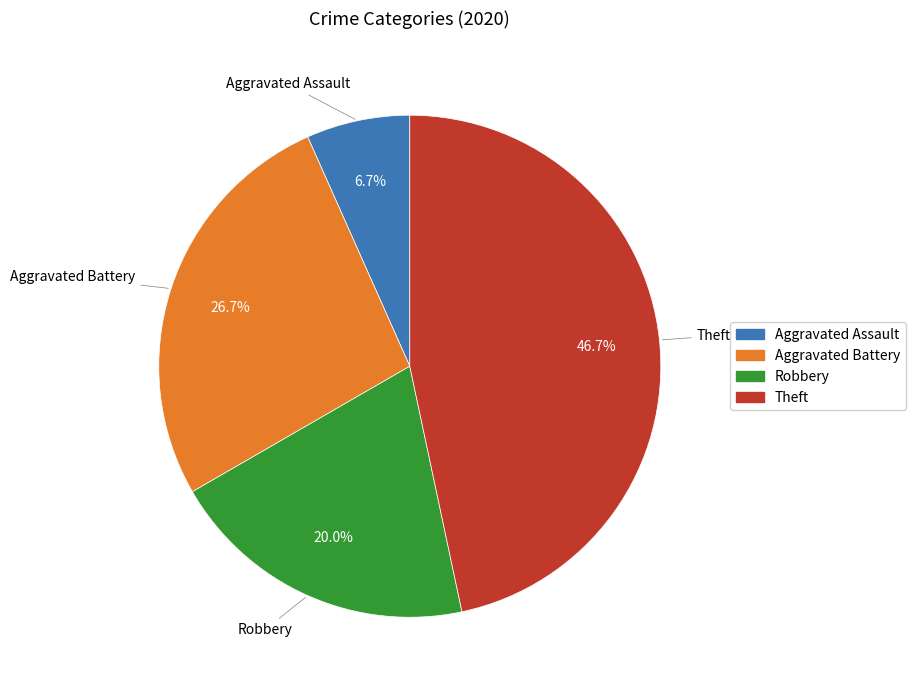

Rank the categories by value from highest to lowest.

Theft, Aggravated Battery, Robbery, Aggravated Assault